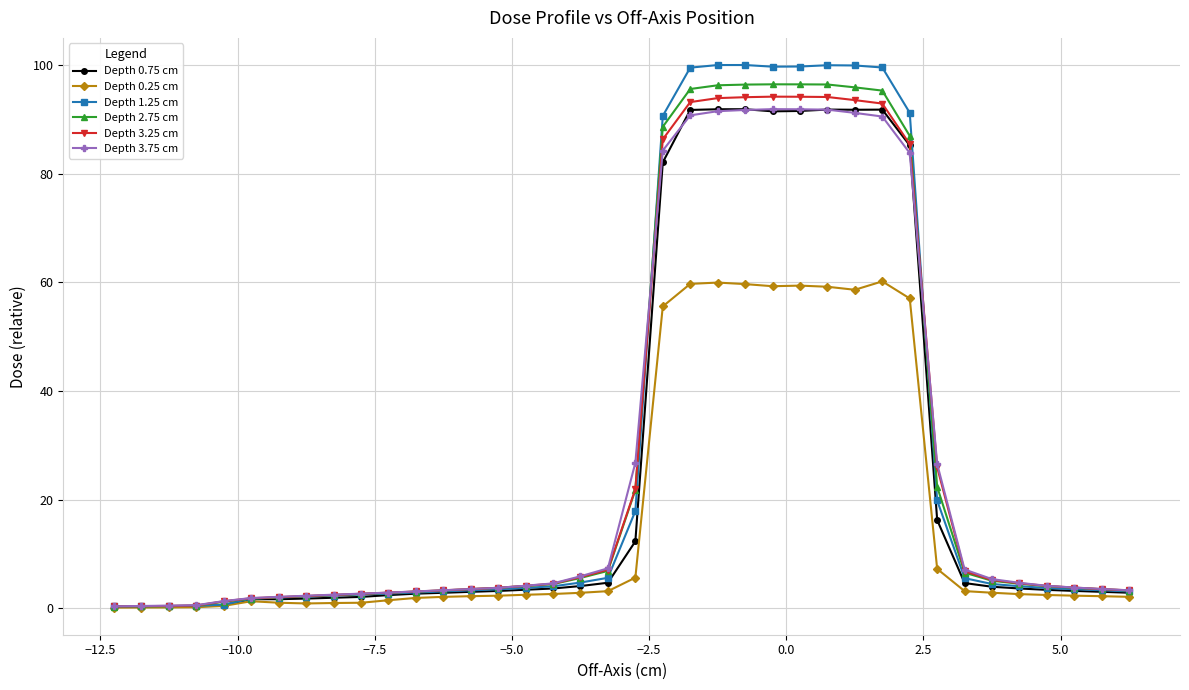

What is the maximum value for Depth 3.75 cm?

91.9